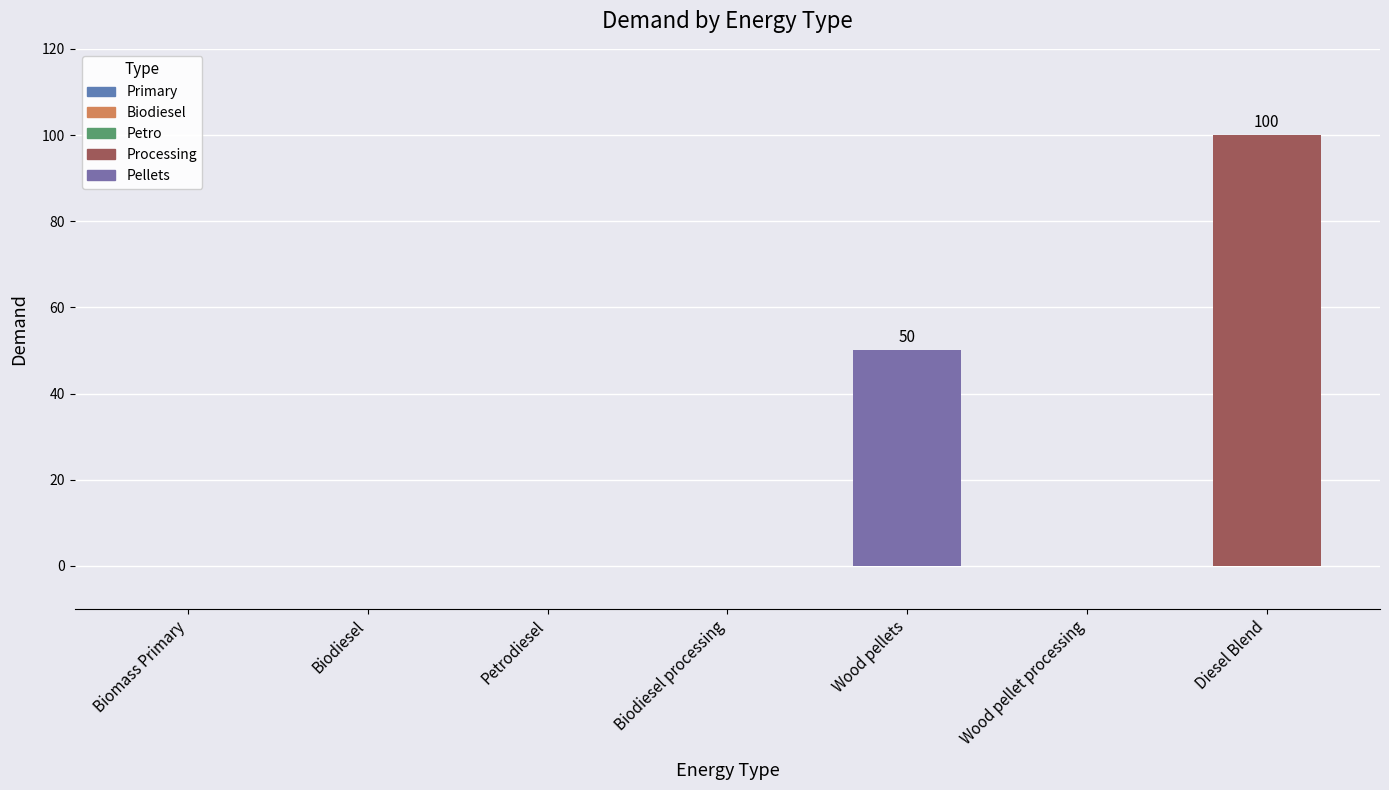

Between Petrodiesel and Wood pellets, which is larger?

Wood pellets